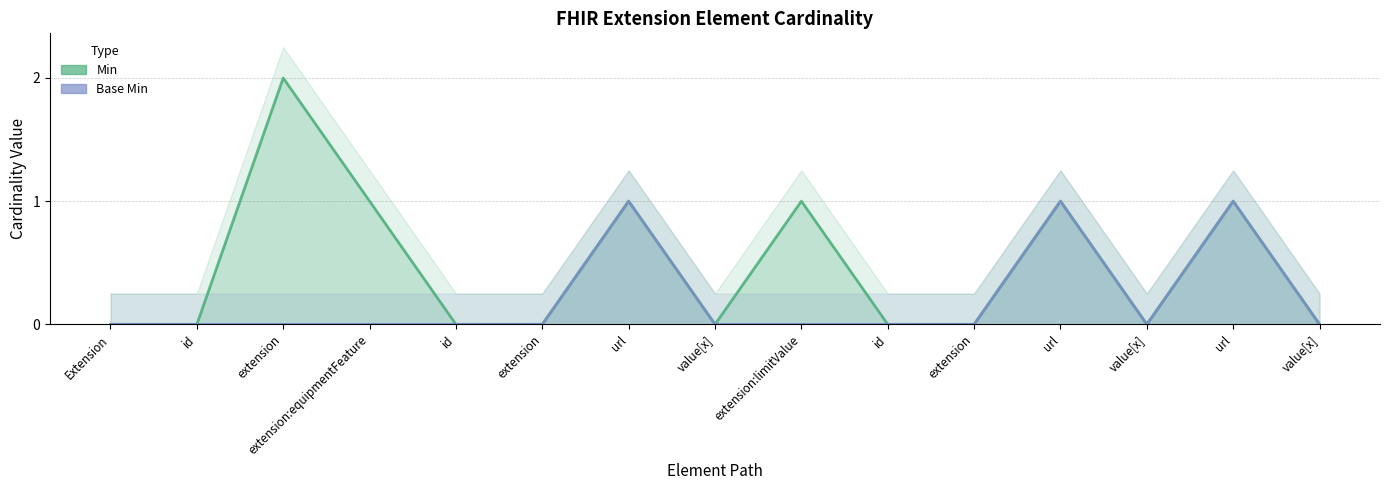

How many interior local valleys does the Min series have?

2